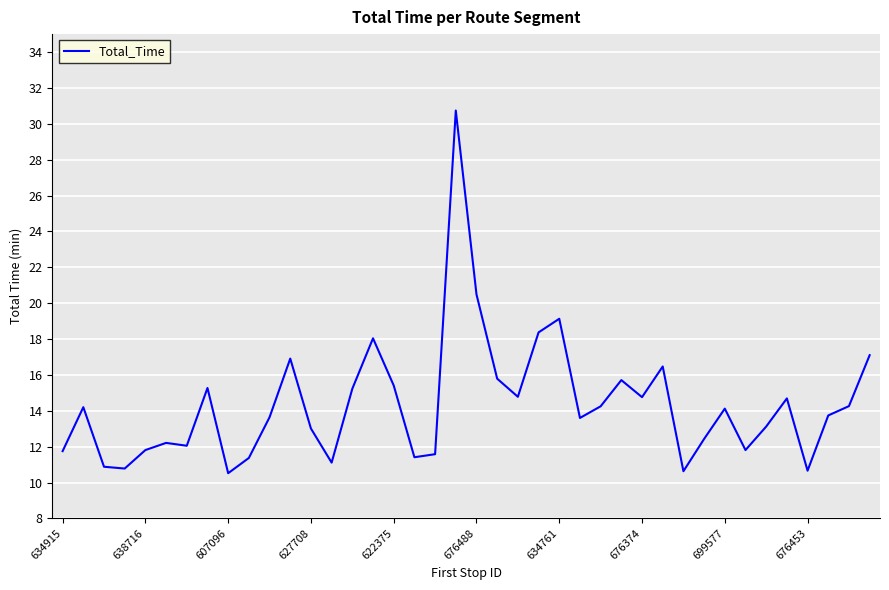

How many lines are shown in the chart?

1